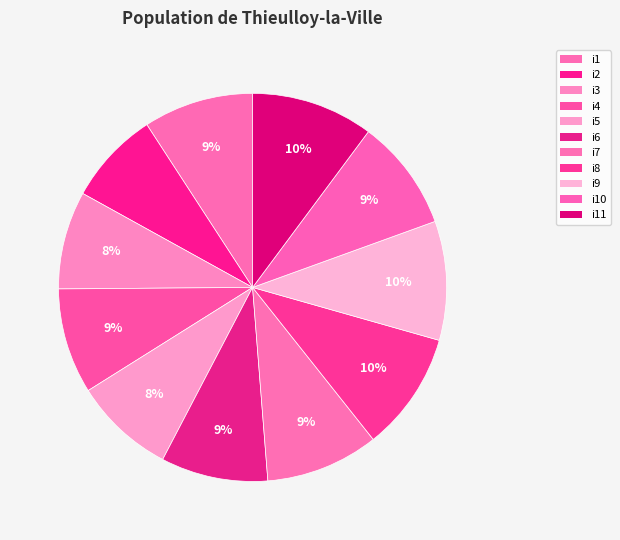

True or false: i9 accounts for 1% of the total.

False